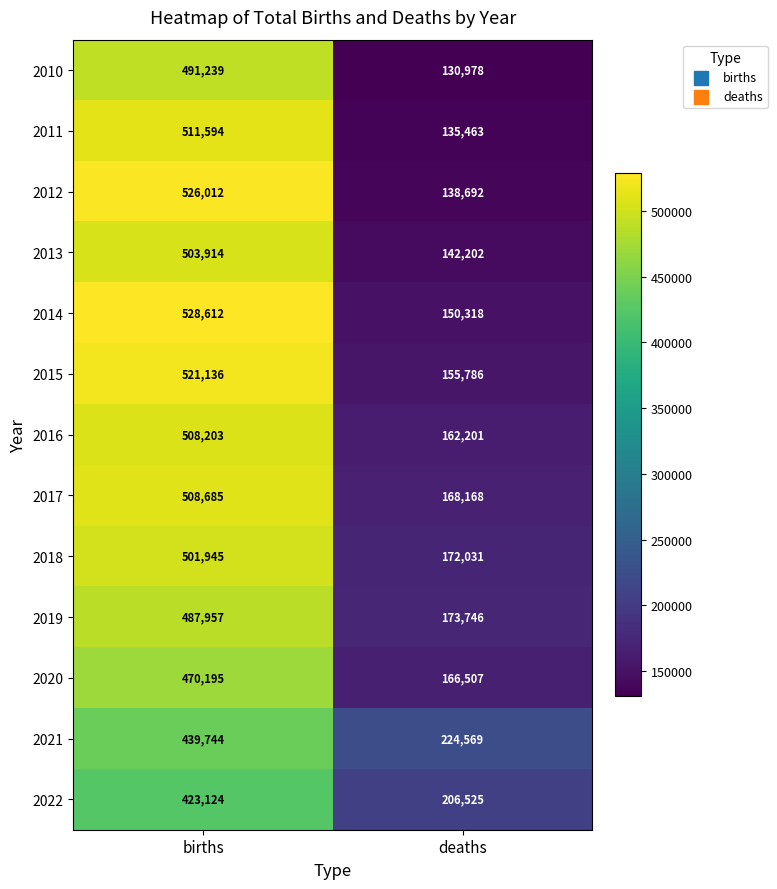

What is the average value of the 2018 series?

336988